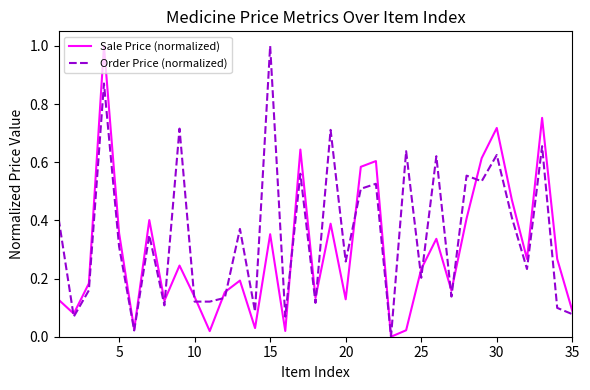

List the series in order of their overall mean, lowest first.

Sale Price (normalized), Order Price (normalized)